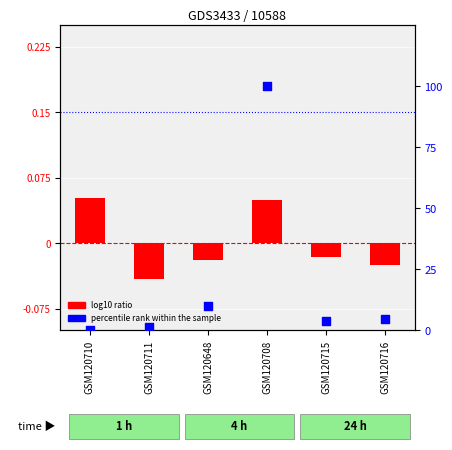

Which series reaches the maximum Y coordinate?

percentile rank within the sample